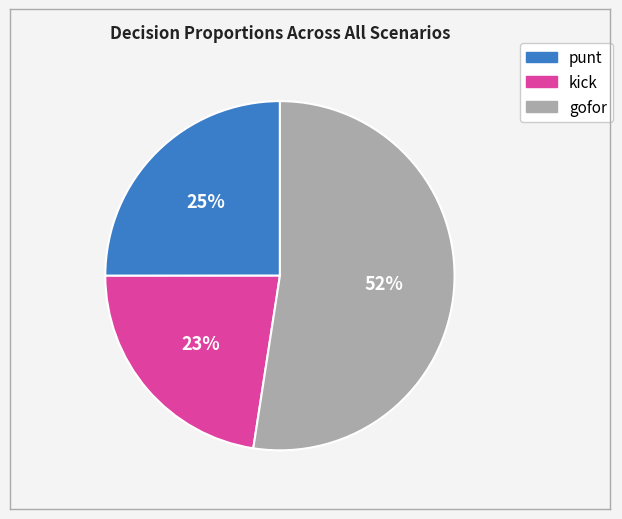

Does any single category account for the majority?

Yes